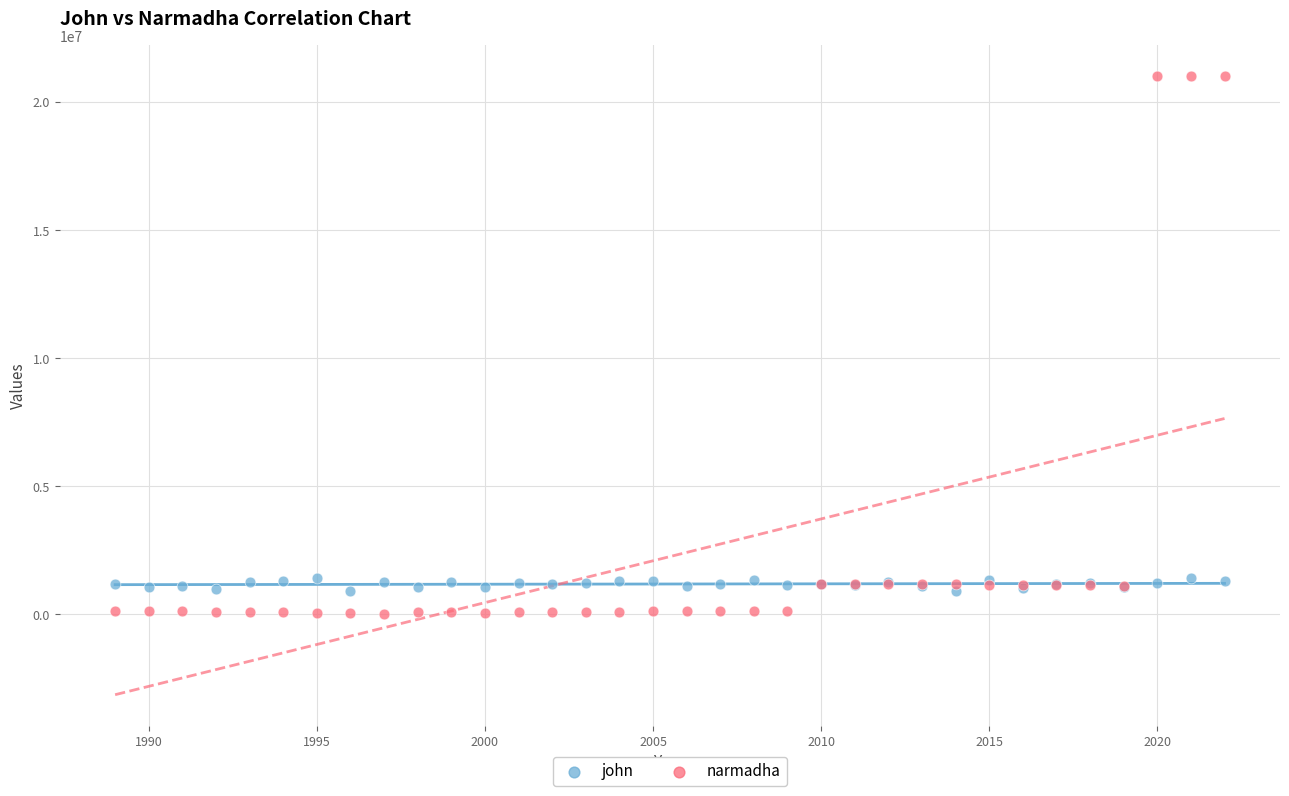

What are all the series names shown in the legend?

john, narmadha